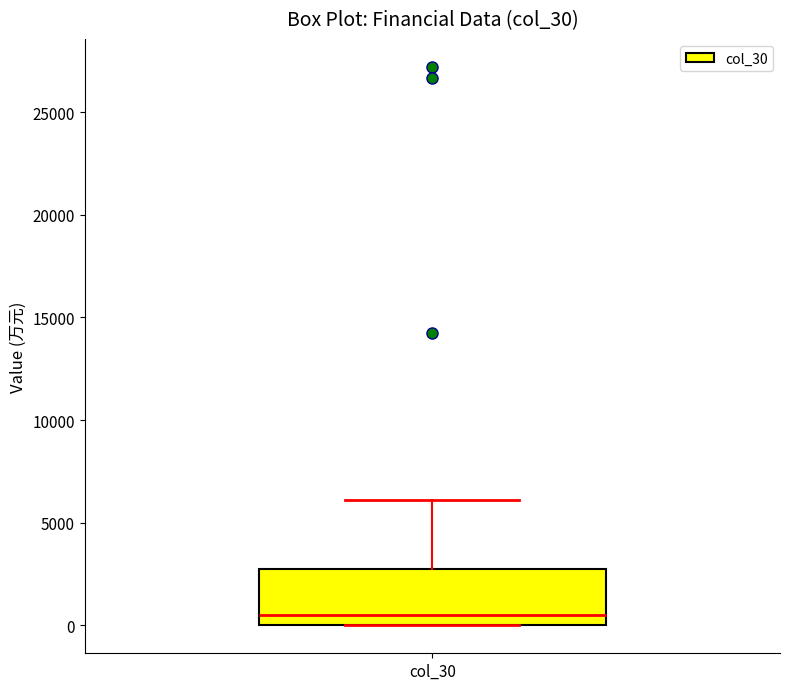

Read this box plot against the y-axis: the position of the median line, the range covered by the box, and the ends of both whiskers. The values are not printed on the chart, so give them approximately, as read against the axis.

median 500, box 0 to 3000, whiskers 0 to 6000